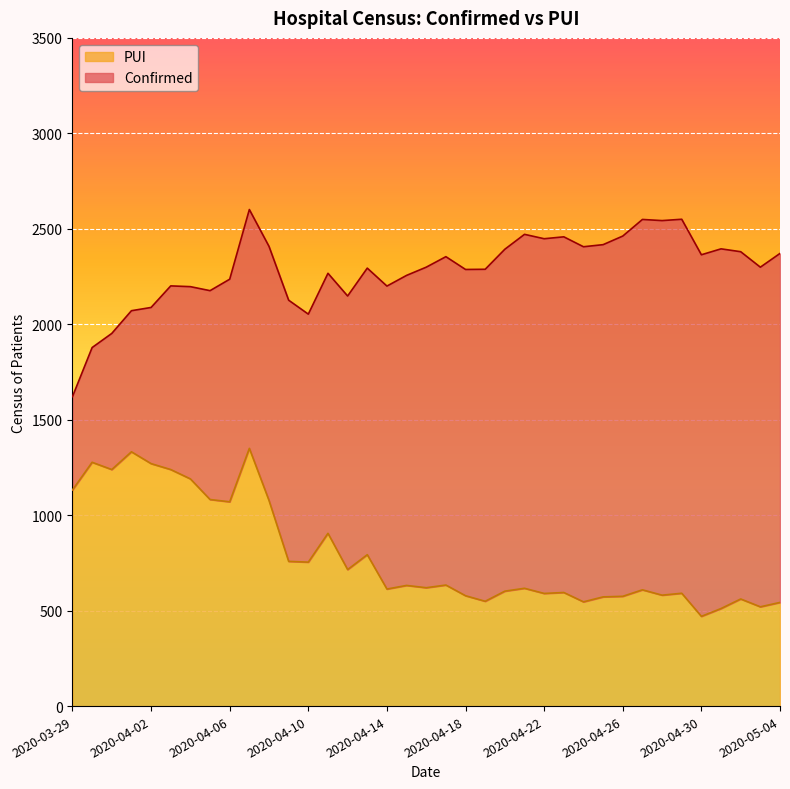

Rank the categories by value from lowest to highest.

2020-04-30, 2020-05-01, 2020-05-03, 2020-05-04, 2020-04-24, 2020-04-19, 2020-05-02, 2020-04-25, 2020-04-26, 2020-04-18, 2020-04-28, 2020-04-22, 2020-04-29, 2020-04-23, 2020-04-20, 2020-04-27, 2020-04-14, 2020-04-21, 2020-04-16, 2020-04-15, 2020-04-17, 2020-04-12, 2020-04-10, 2020-04-09, 2020-04-13, 2020-04-11, 2020-04-06, 2020-04-08, 2020-04-05, 2020-03-29, 2020-04-04, 2020-03-31, 2020-04-03, 2020-04-02, 2020-03-30, 2020-04-01, 2020-04-07